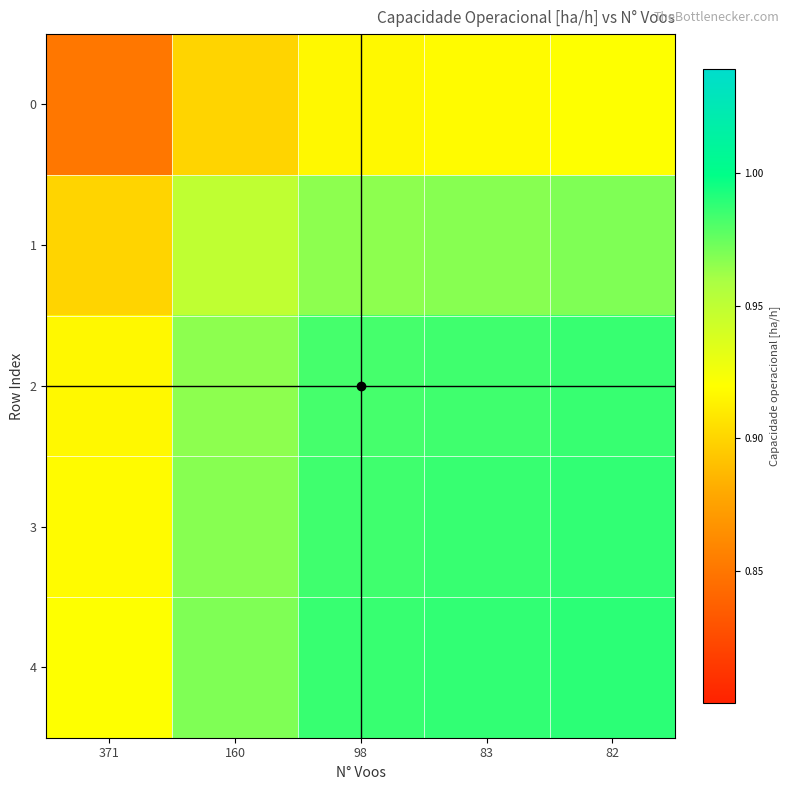

Reading right to left, transcribe all the data shown in this chart.

0: 82=0.9	83=0.9	98=0.9	160=0.9	371=0.9
1: 82=1.0	83=1.0	98=1.0	160=0.9	371=0.9
2: 82=1.0	83=1.0	98=1.0	160=1.0	371=0.9
3: 82=1.0	83=1.0	98=1.0	160=1.0	371=0.9
4: 82=1.0	83=1.0	98=1.0	160=1.0	371=0.9